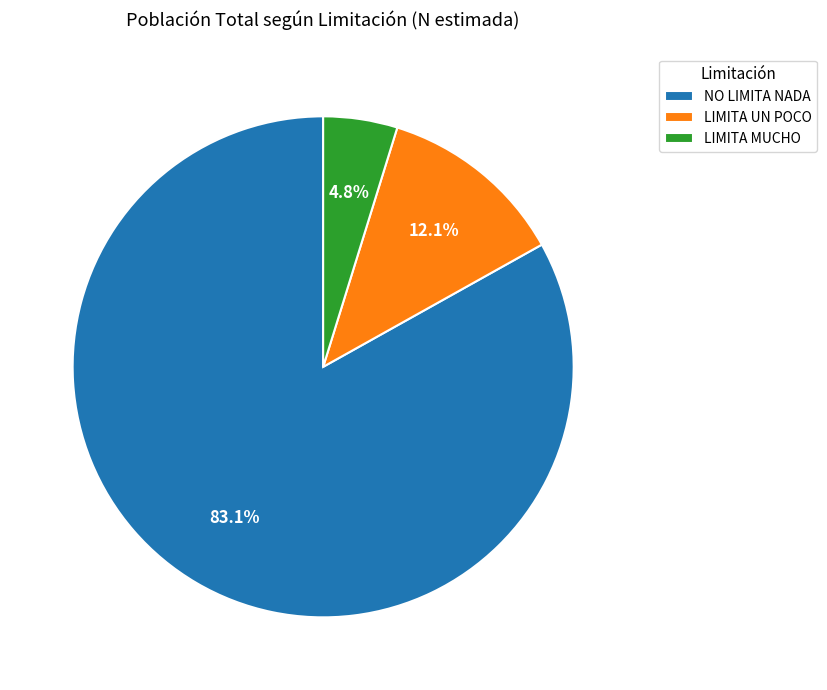

To the nearest percent, what is the combined percentage of LIMITA MUCHO and LIMITA UN POCO?

17%